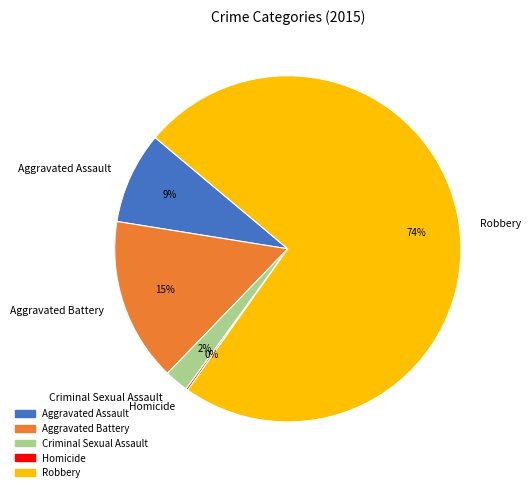

Is Aggravated Assault the majority of the pie?

No